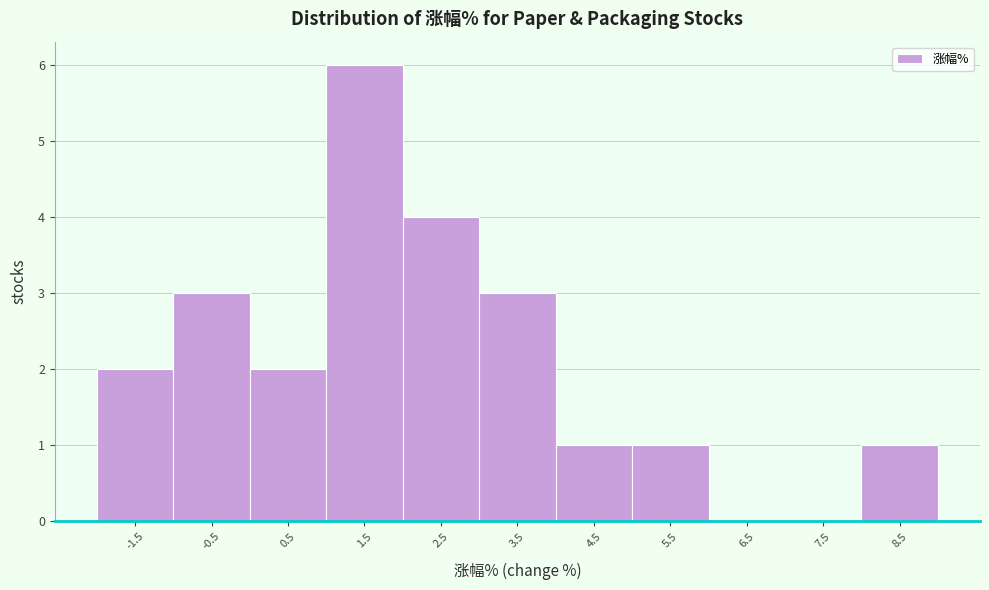

Reading right to left, transcribe all the data shown in this chart.

8.5=1	7.5=0	6.5=0	5.5=1	4.5=1	3.5=3	2.5=4	1.5=6	0.5=2	-0.5=3	-1.5=2